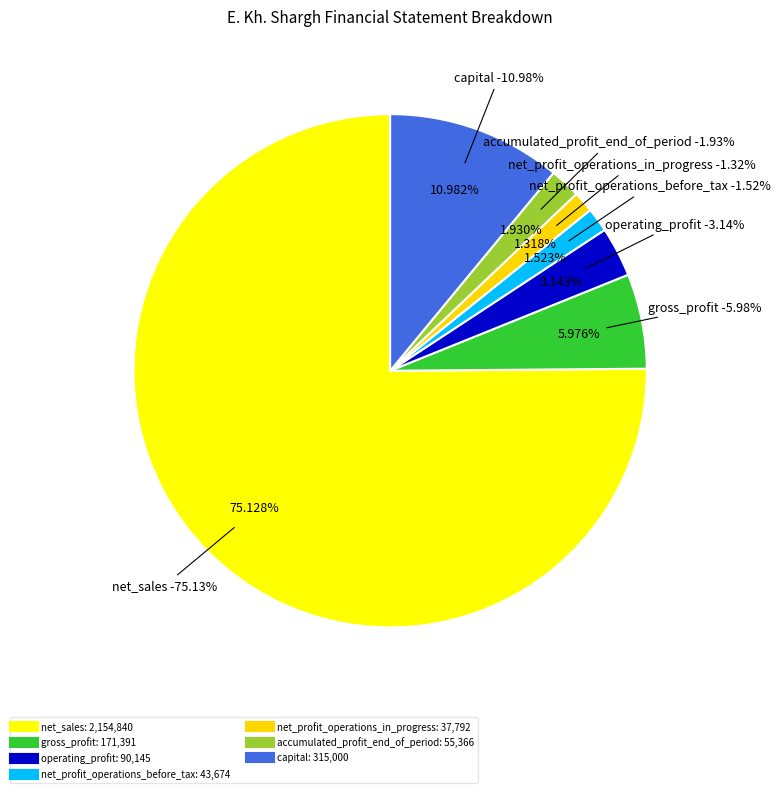

Which slice represents more than half of the pie?

net_sales